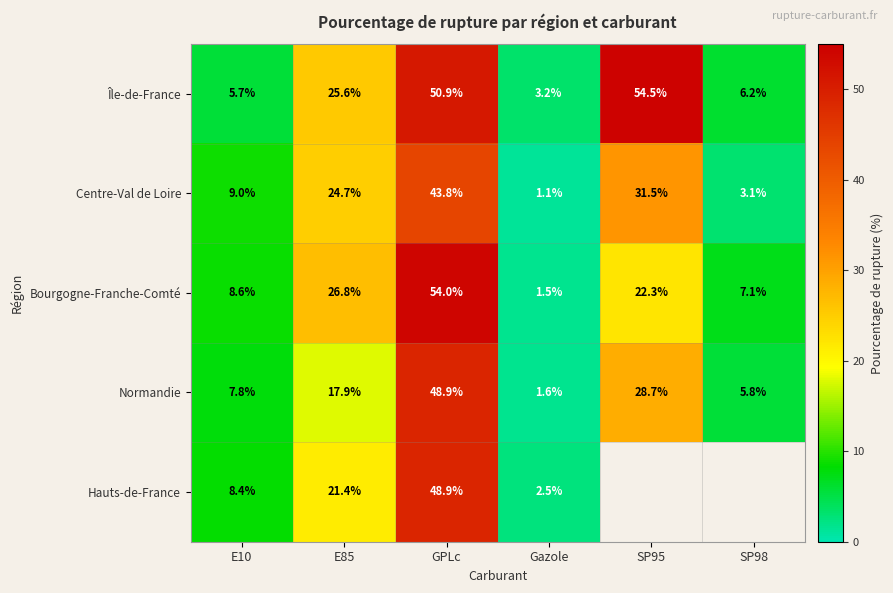

How many categories are shown in the chart?

6